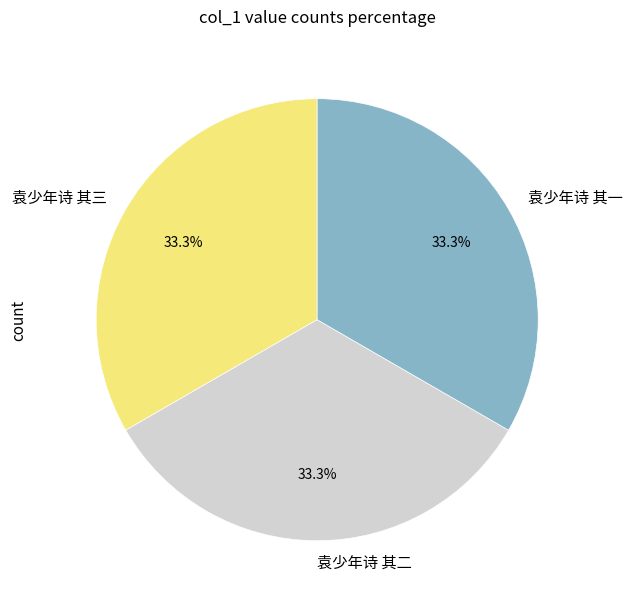

Is there a majority slice in this chart?

No